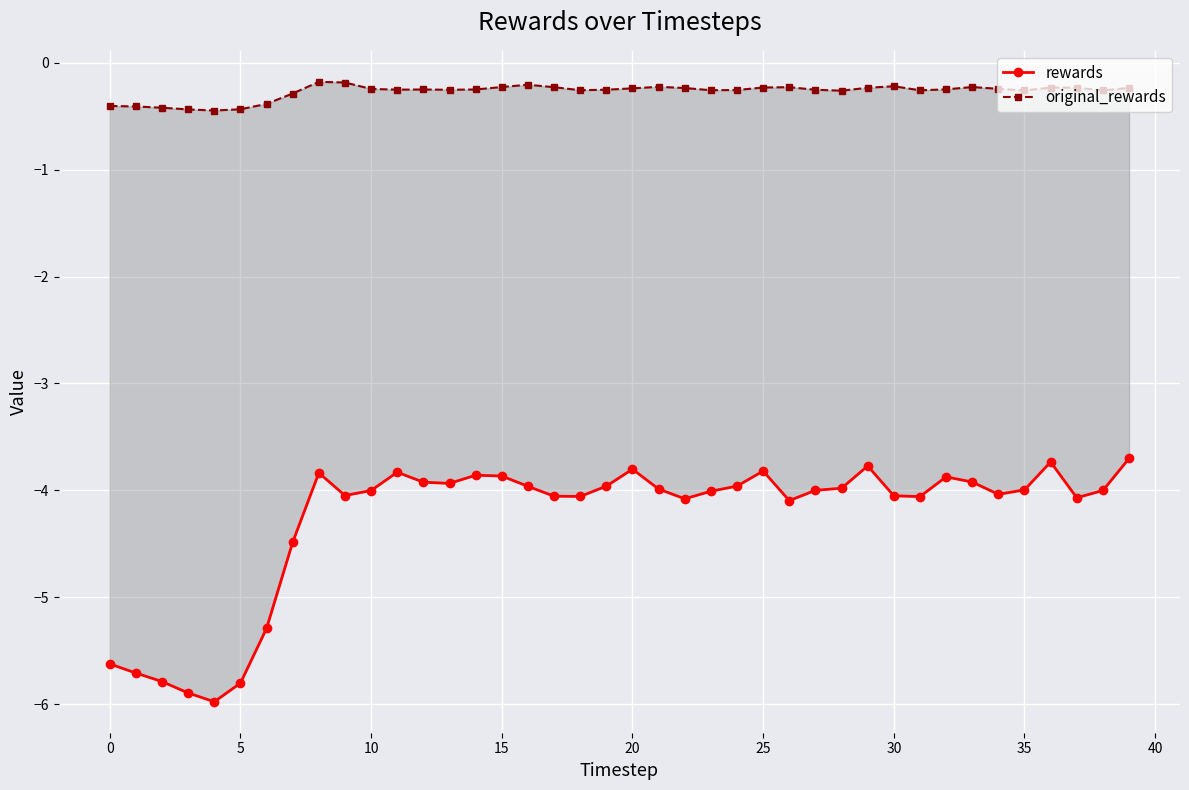

Which series has the largest range (max minus min)?

rewards